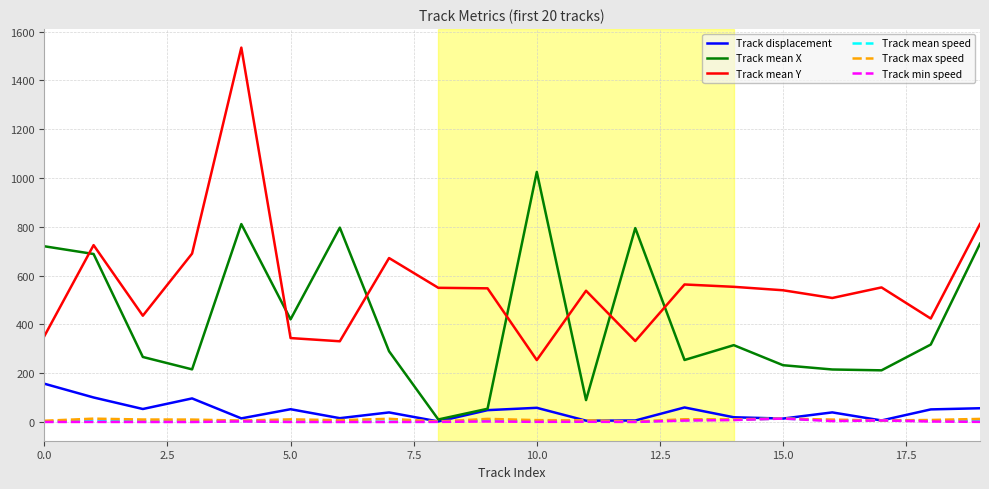

Which series has the widest spread of values?

Track mean Y